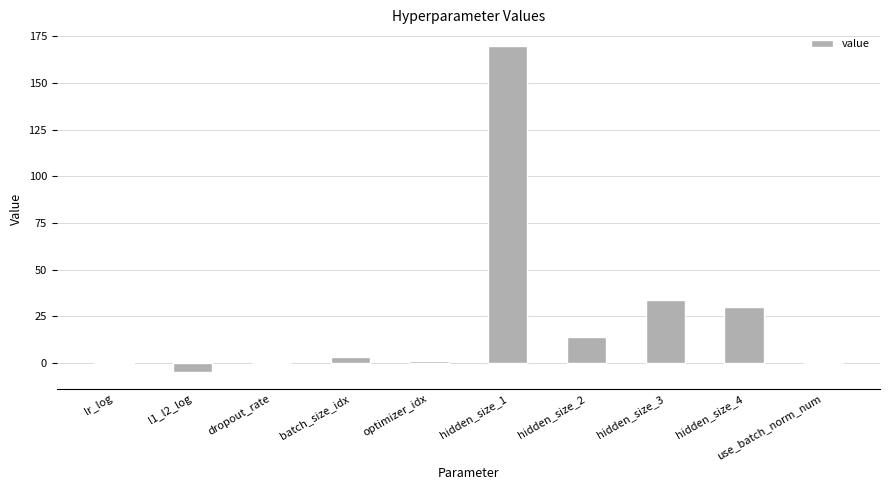

The value at hidden_size_1 is 68.0. True or false?

False